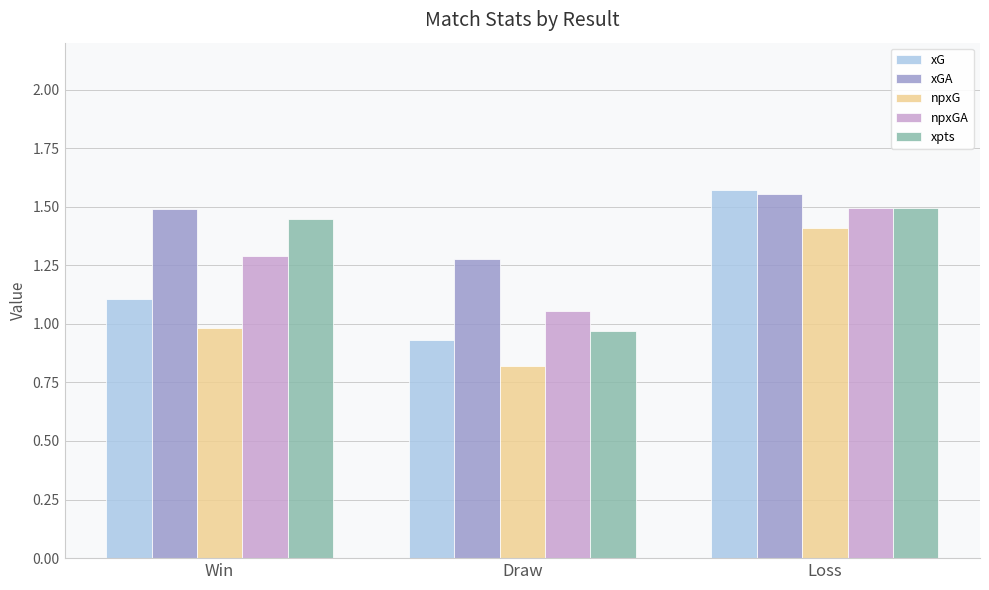

What is the difference between the npxGA values at Draw and Loss?

0.4